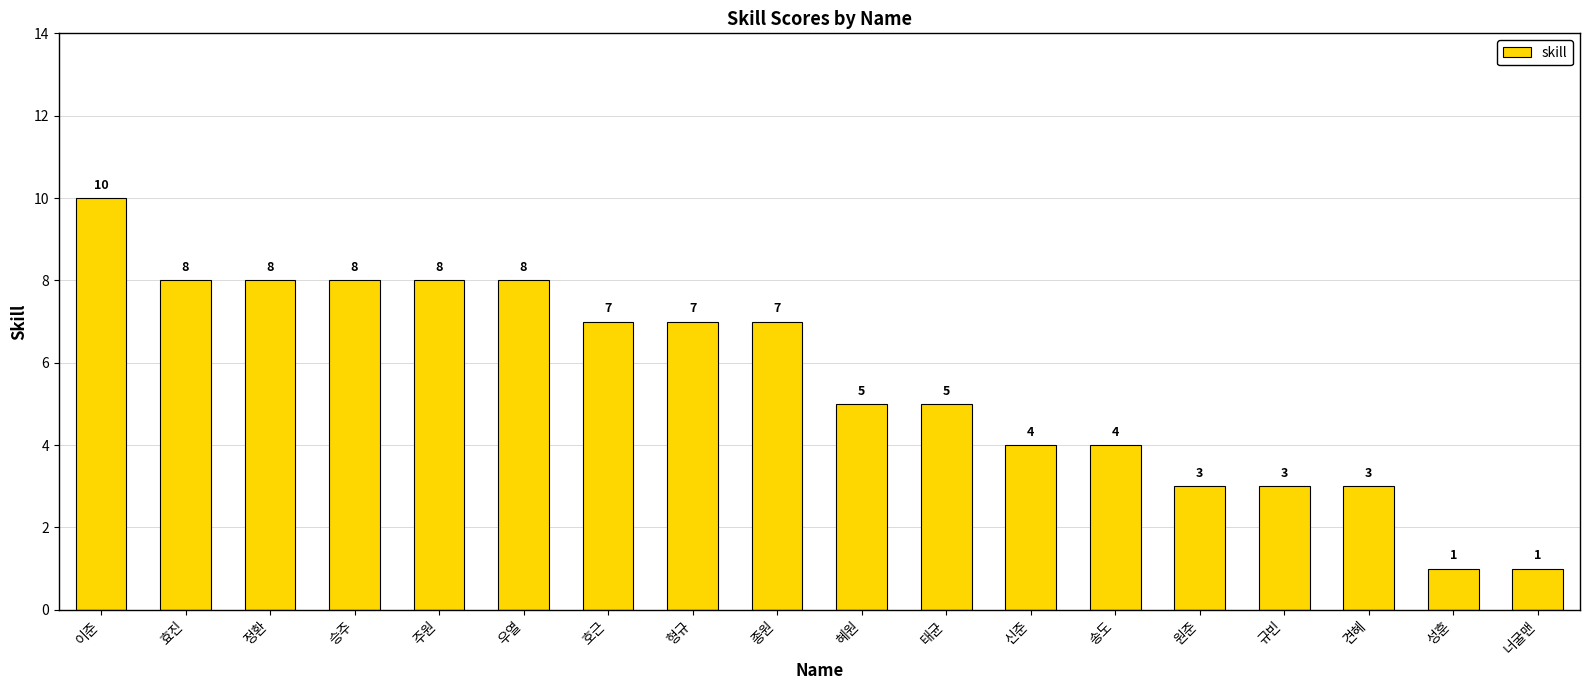

What is the label of the 9th bar from the right?

혜원